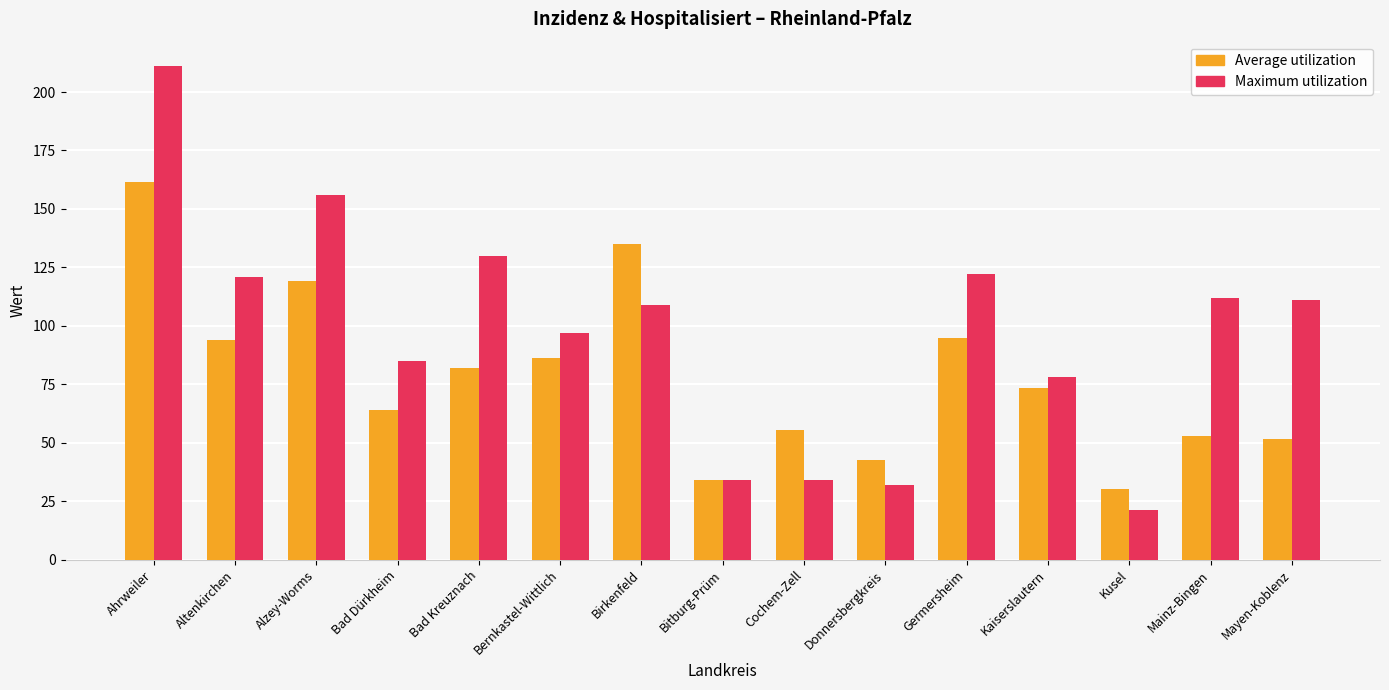

What is the sum of all Maximum utilization values?

1453.0